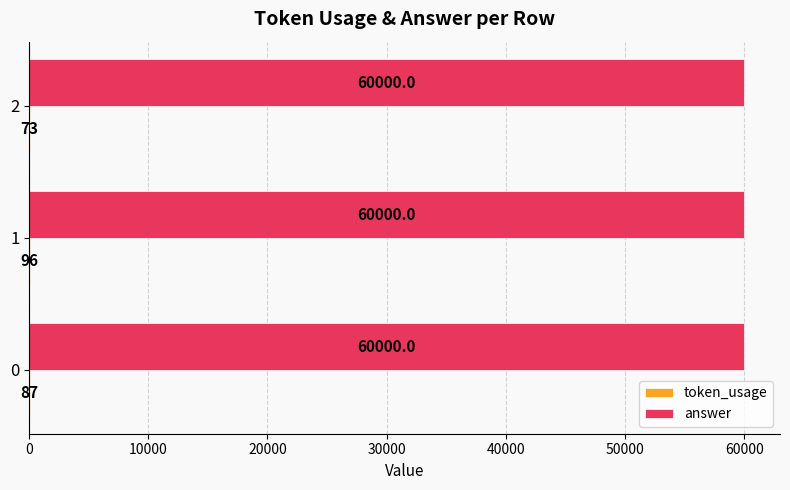

What is the maximum value for answer?

60000